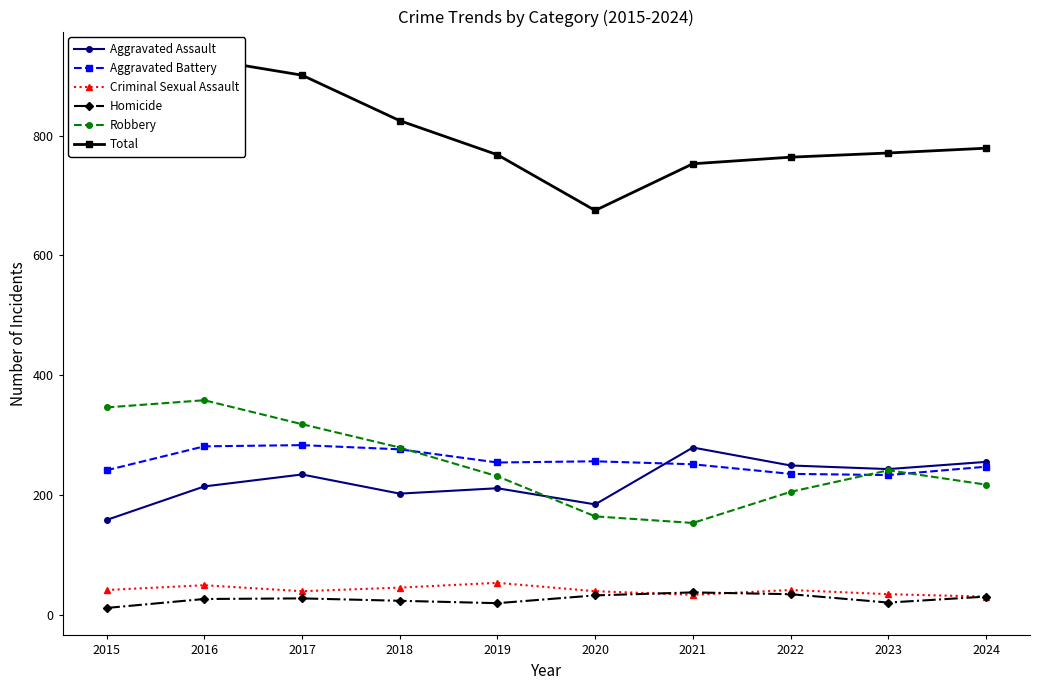

True or false: Robbery and Homicide cross at least once.

False